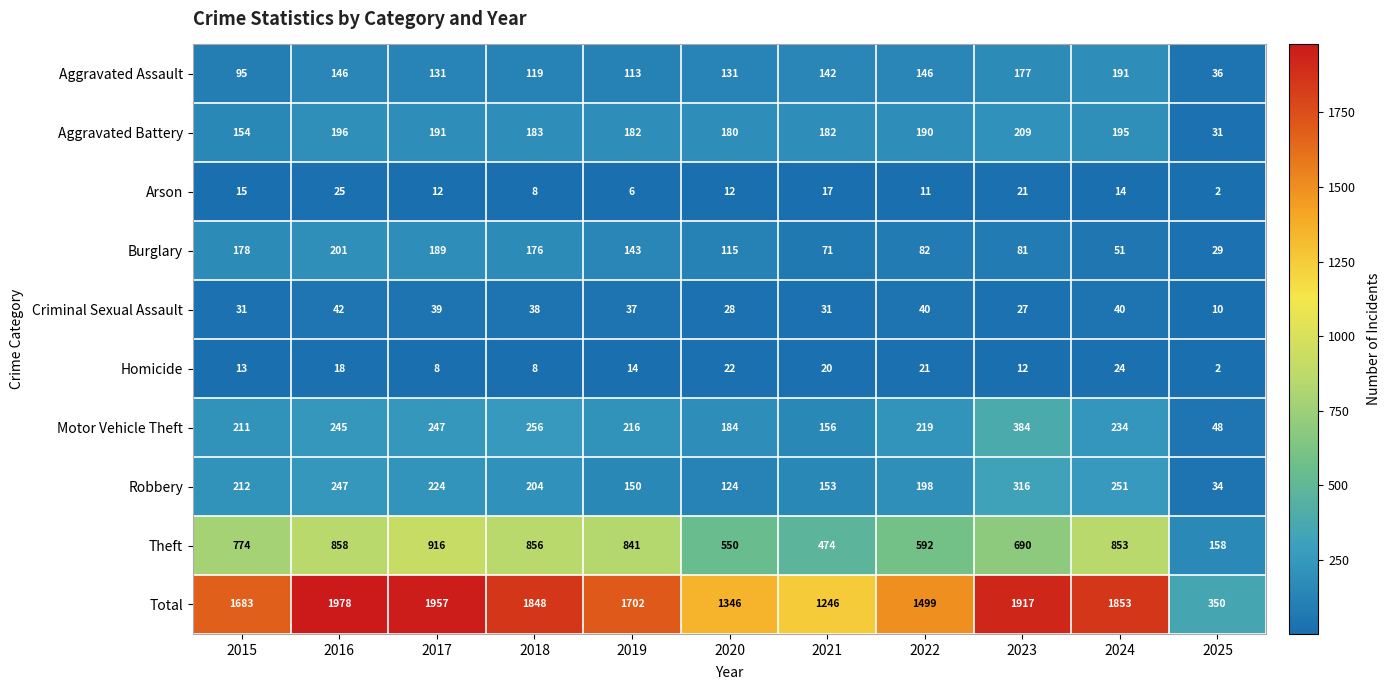

Count the number of categories in the chart.

11